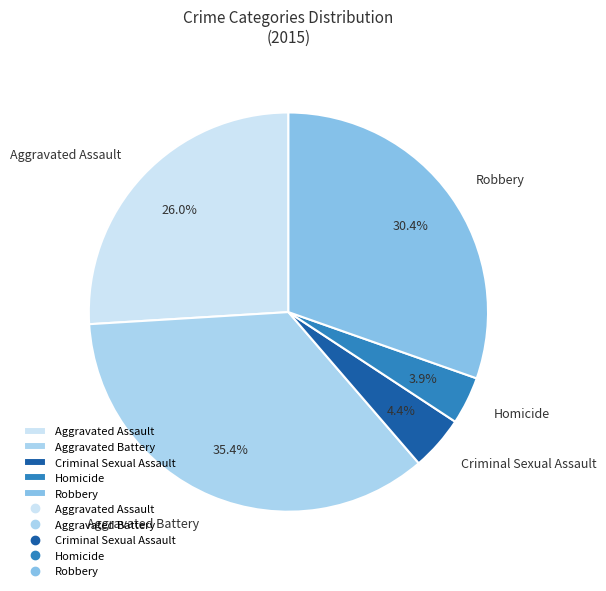

Is it true that Homicide is 10% of the pie?

False